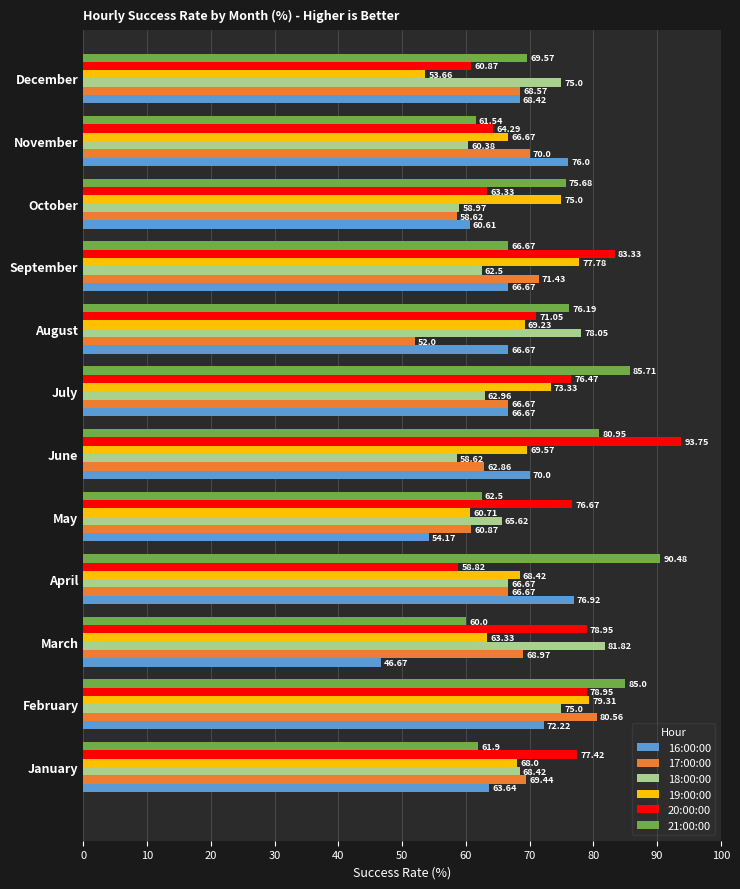

At which category does the chart reach its minimum across all series?

March